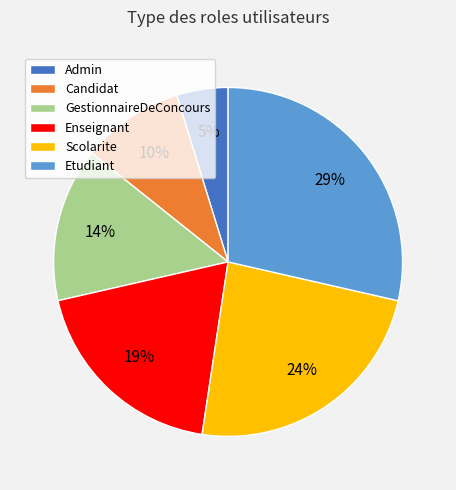

Does any single category account for the majority?

No